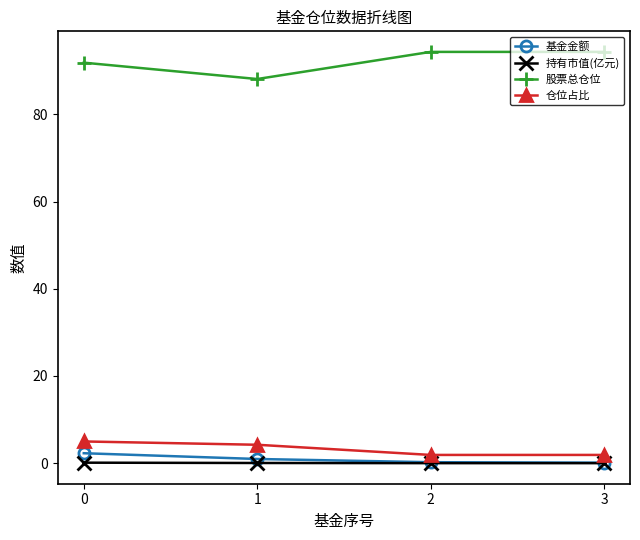

At how many categories does at least one series exceed 20?

4